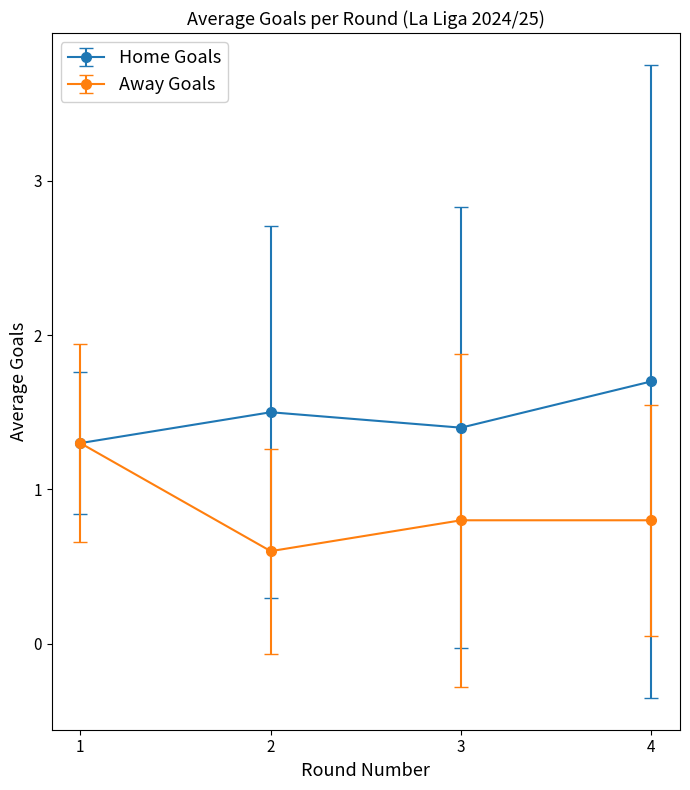

The Home Goals series shows 2.4 at 3. True or false?

False